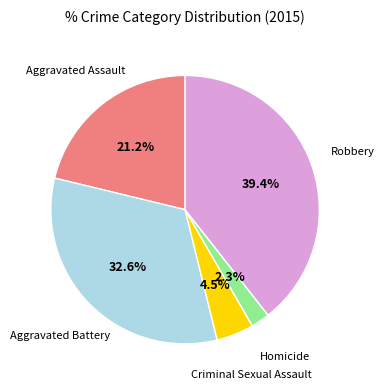

Does any single category account for the majority?

No